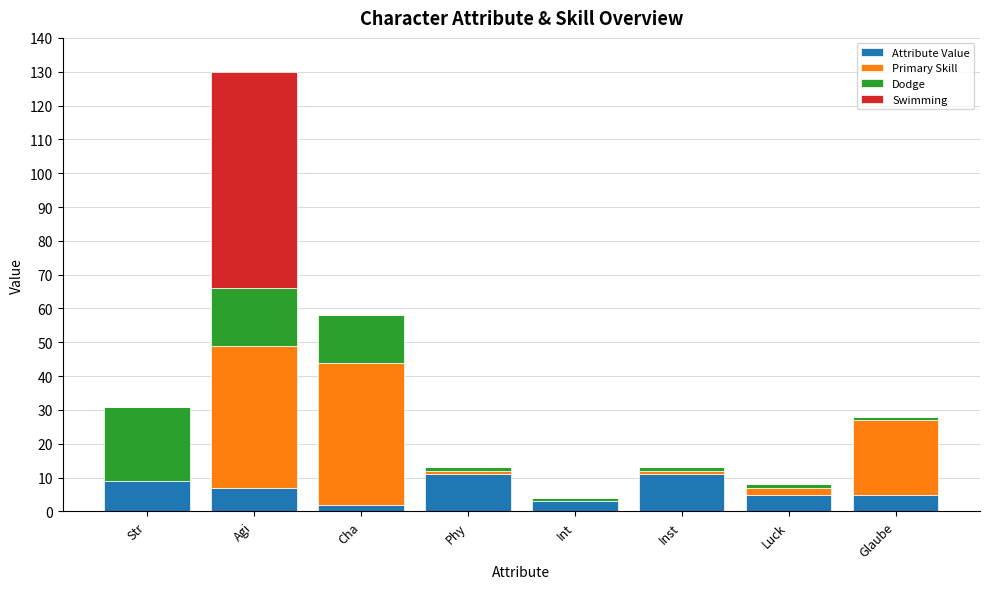

The value of Attribute Value at Phy is 11. True or false?

True